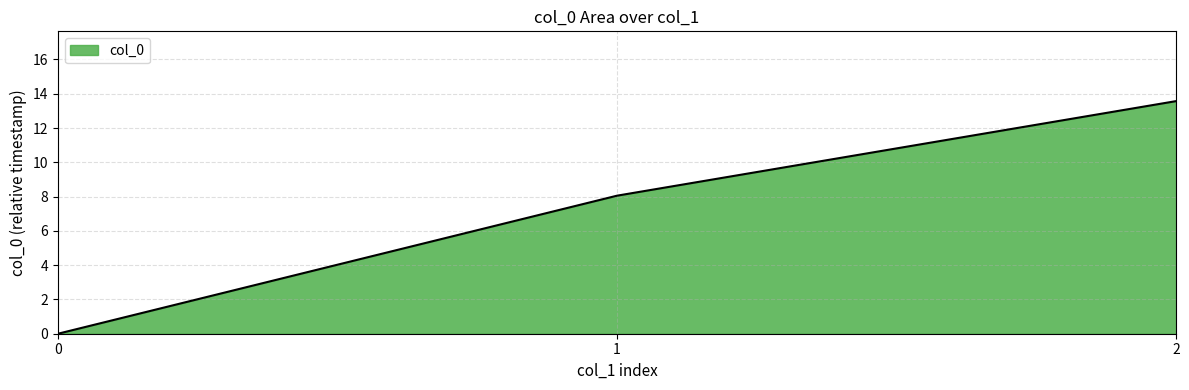

Reading left to right, extract all data points from this chart.

0.0	8.1	13.6